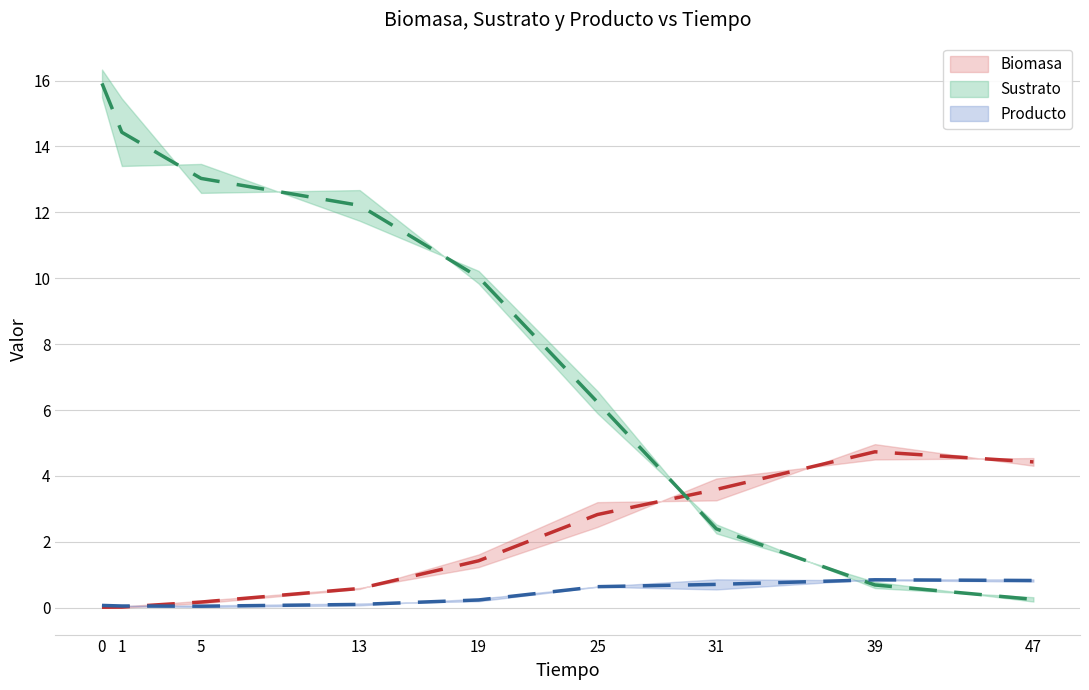

List the series in order of their overall mean, highest first.

Sustrato A, Biomasa A, Producto A